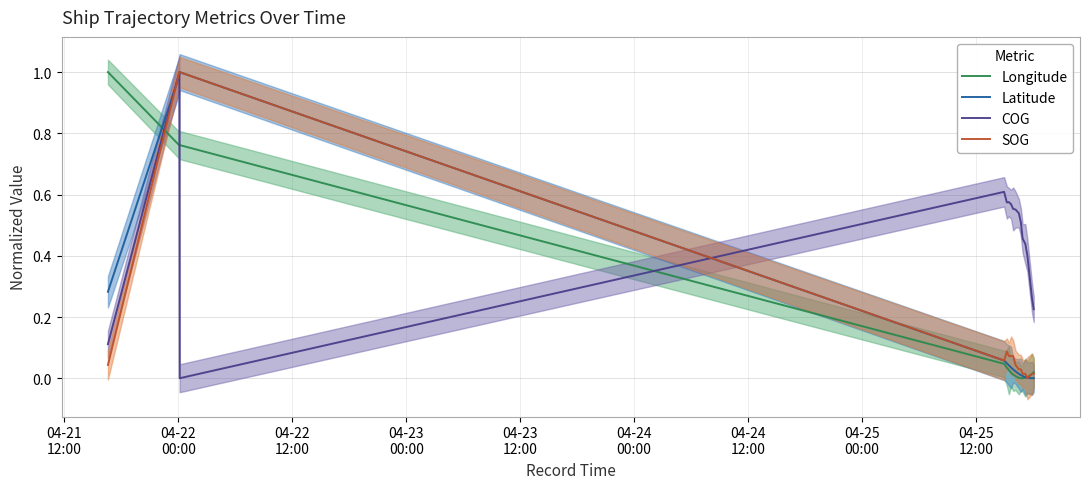

How many times do COG and Longitude cross each other?

3